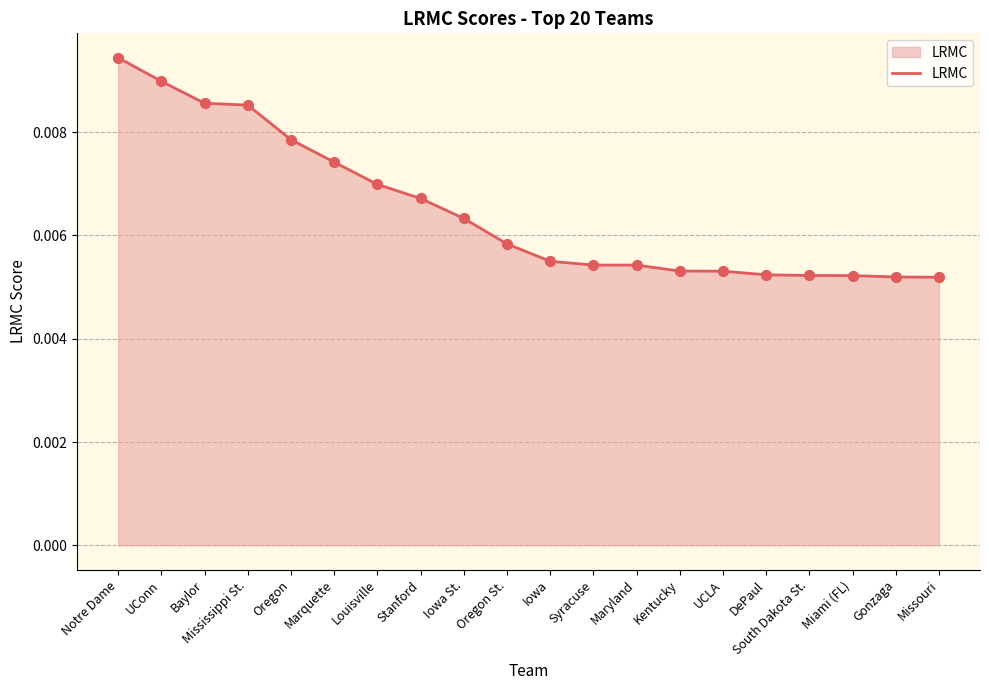

Between Notre Dame and Missouri, which is larger?

Notre Dame